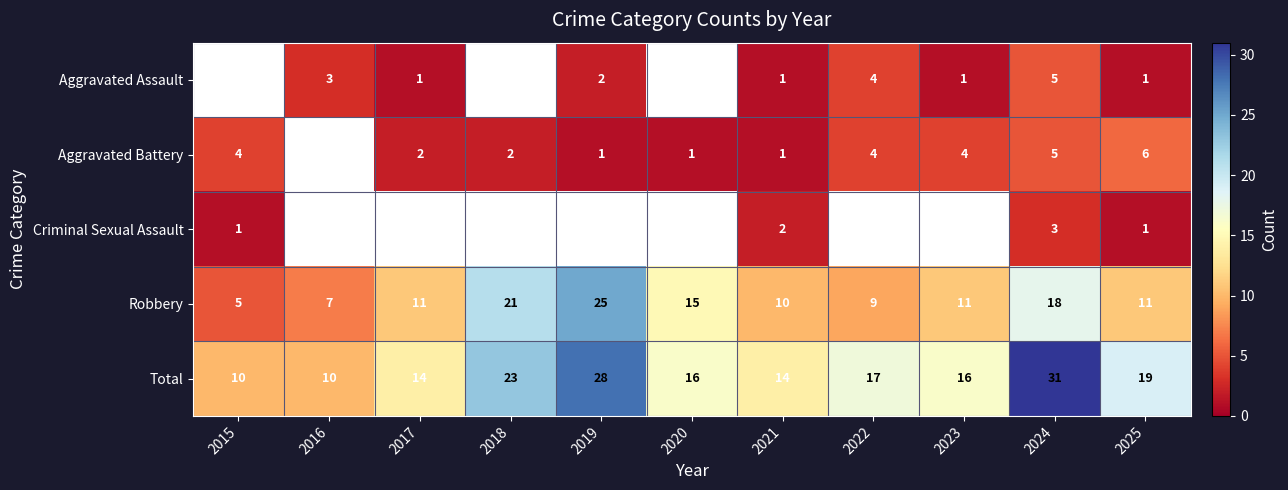

Which series changed the most between 2015 and 2025?

Total